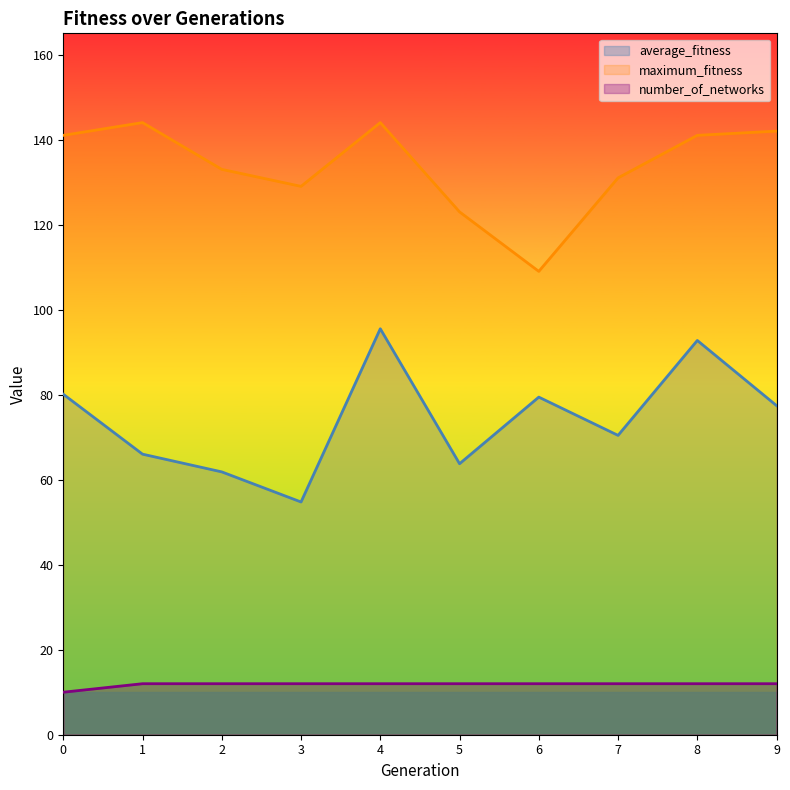

At which category does the chart reach its peak across all series?

1